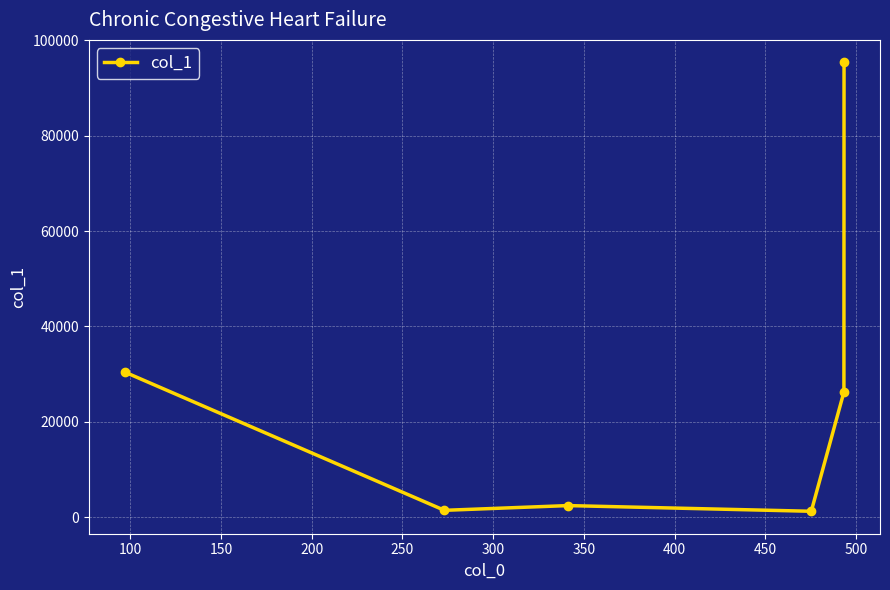

What is the value of the 1st point from the left?

30437.6